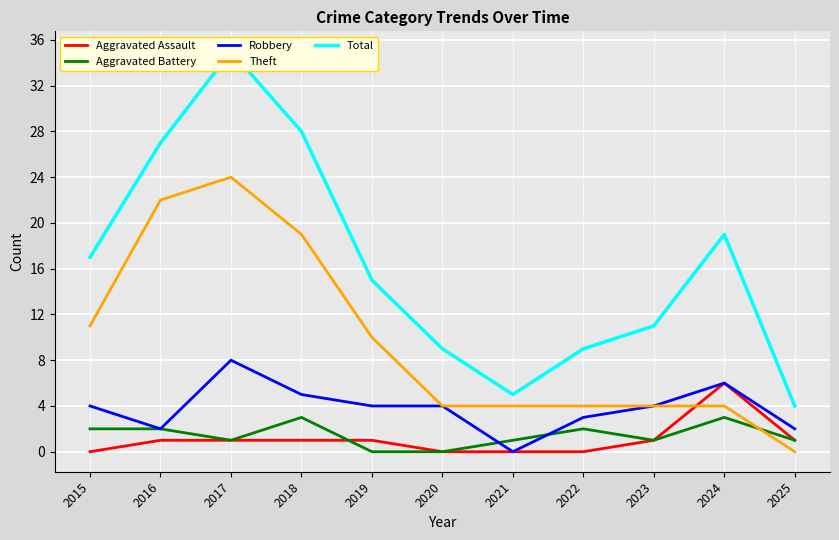

At which category does Robbery reach its first local valley?

2016